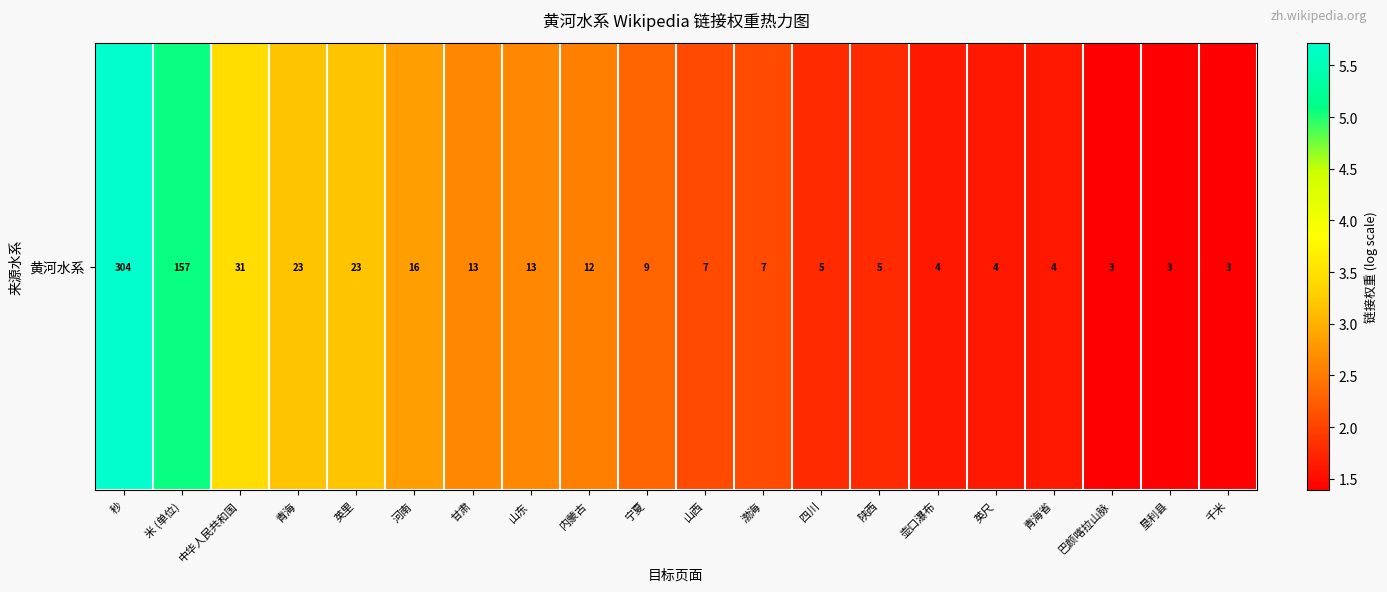

Rank the categories by value from highest to lowest.

秒, 米 (单位), 中华人民共和国, 青海, 英里, 河南, 甘肃, 山东, 内蒙古, 宁夏, 山西, 渤海, 四川, 陕西, 壶口瀑布, 英尺, 青海省, 巴颜喀拉山脉, 垦利县, 千米